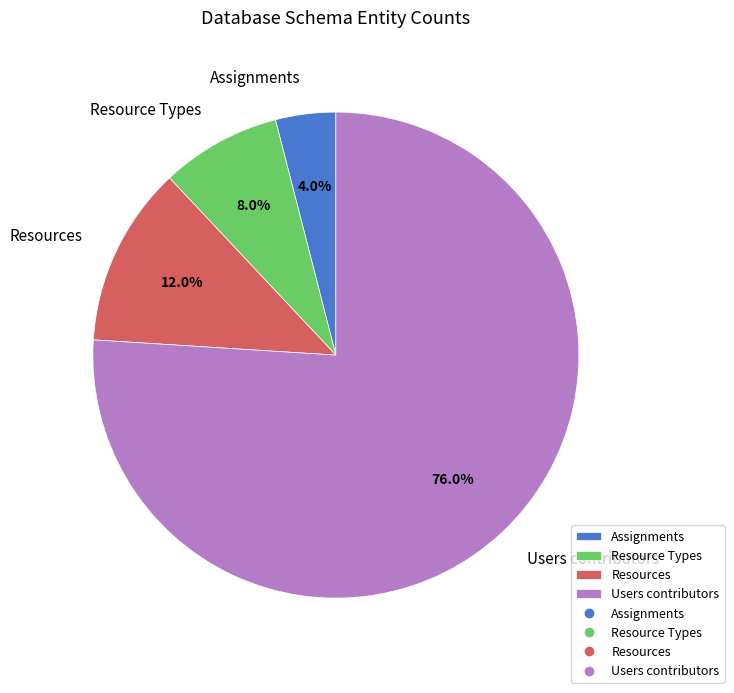

What percentage do Resource Types and Assignments together represent?

12.0%